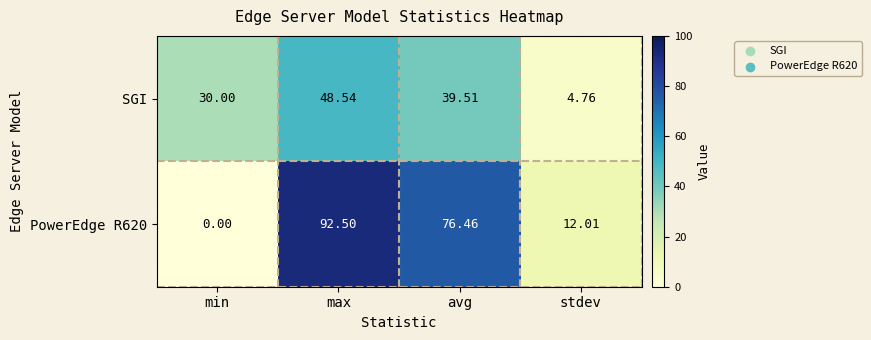

Where is SGI nearest to the value 26?

min